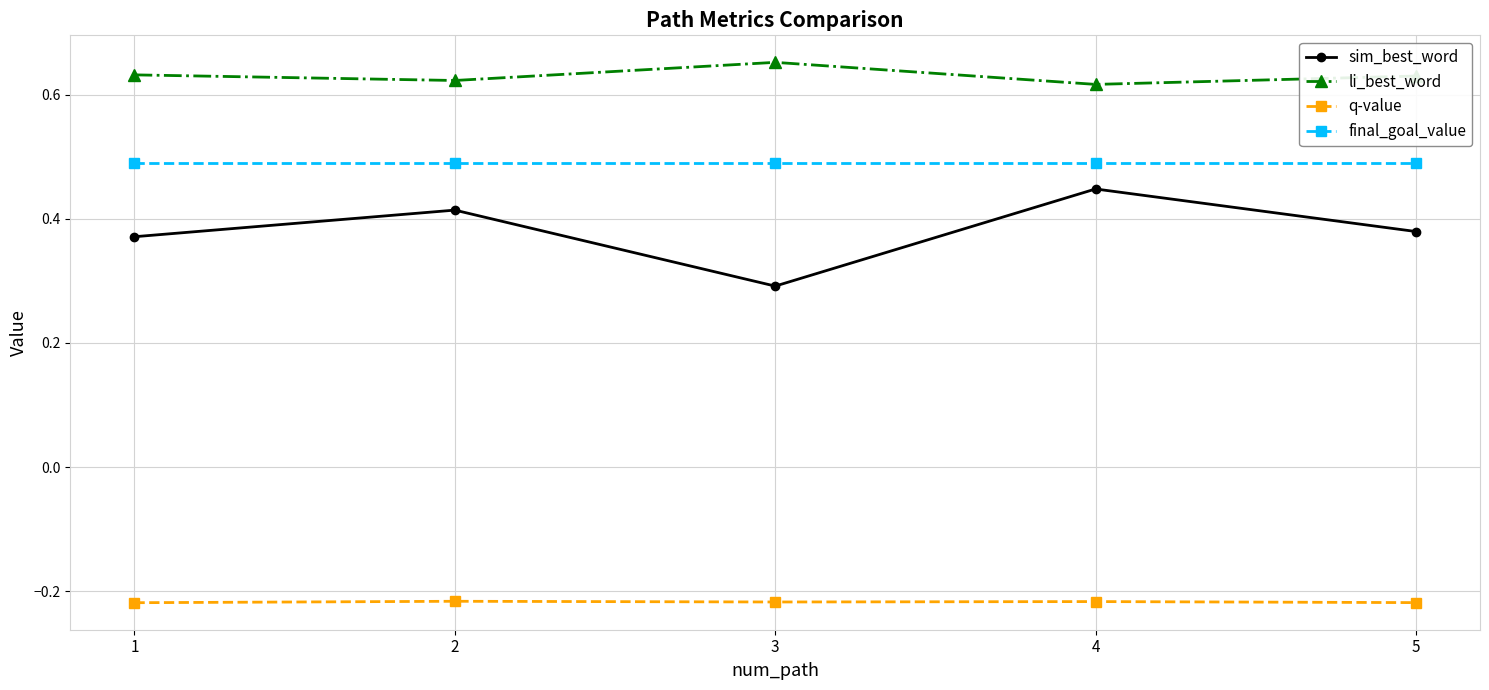

True or false: sim_best_word and li_best_word cross at least once.

False